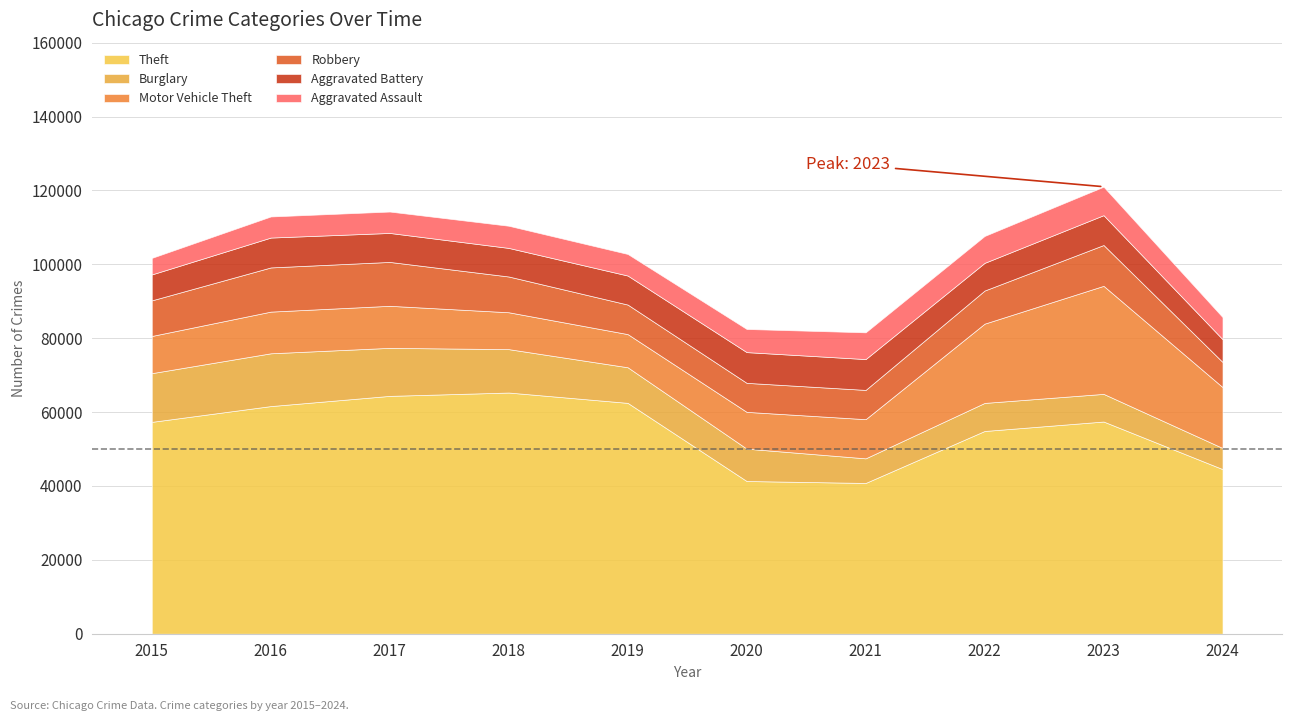

Where is the first local maximum for Motor Vehicle Theft?

2017